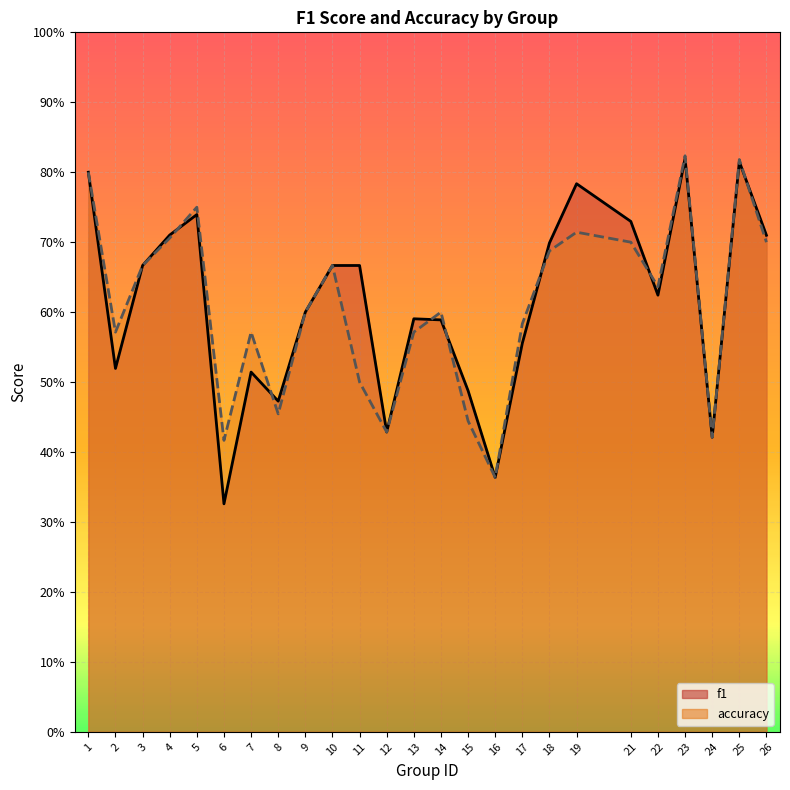

How many interior local valleys does the f1 series have?

7